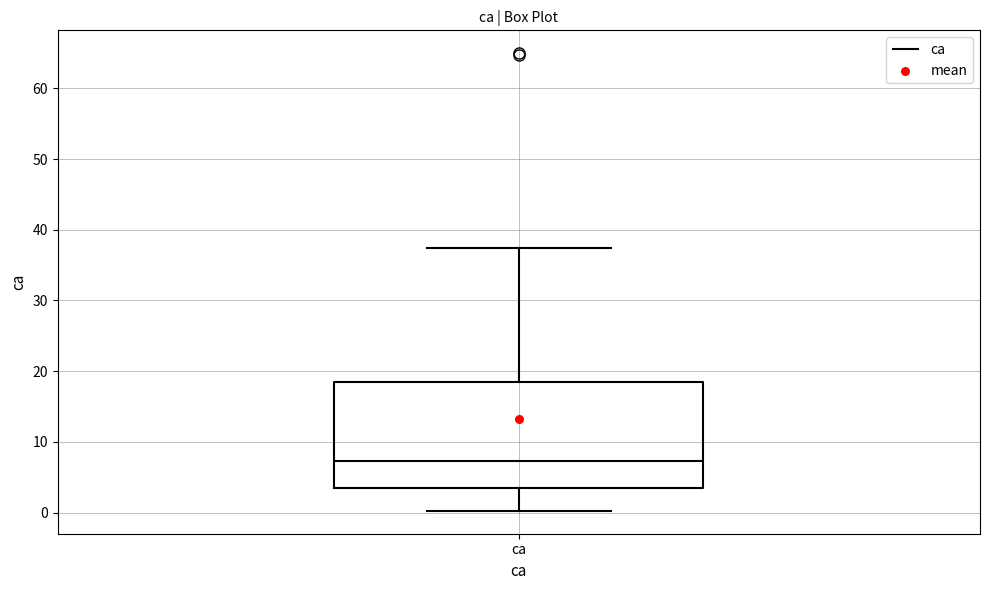

Read this box plot against the y-axis: the position of the median line, the range covered by the box, and the ends of both whiskers. The values are not printed on the chart, so give them approximately, as read against the axis.

median 7, box 4 to 18, whiskers 0 to 37